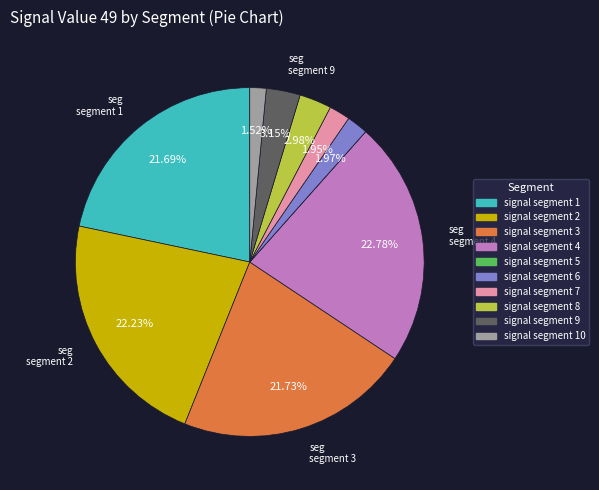

Does any single category account for the majority?

No